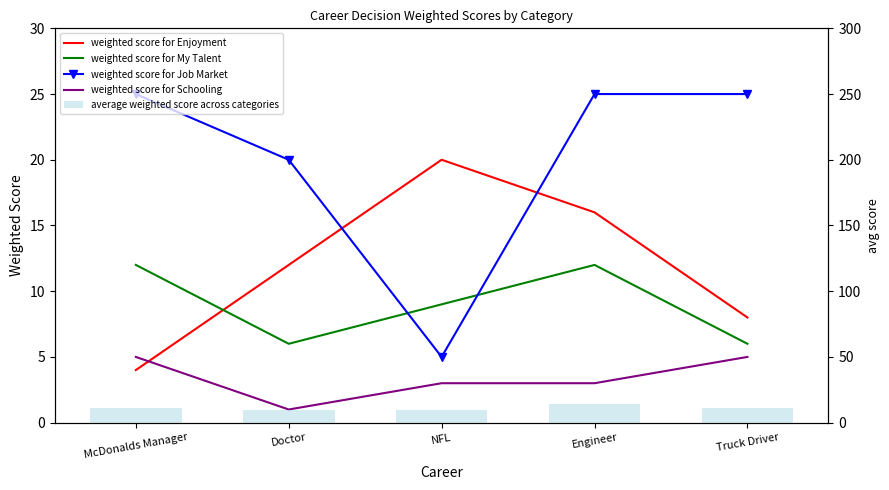

The value of weighted score for Schooling at NFL is 3.0. True or false?

True